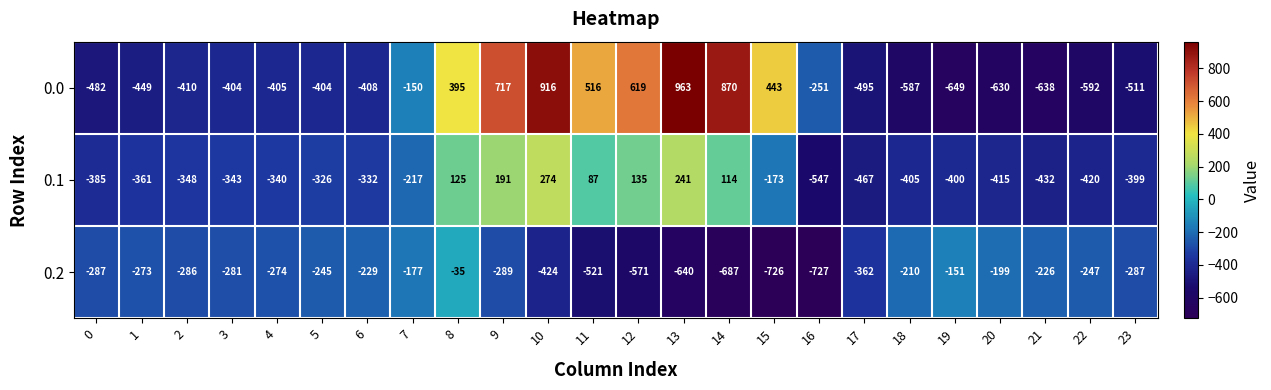

What is the difference between the maximum and minimum values in the 0.2 series?

692